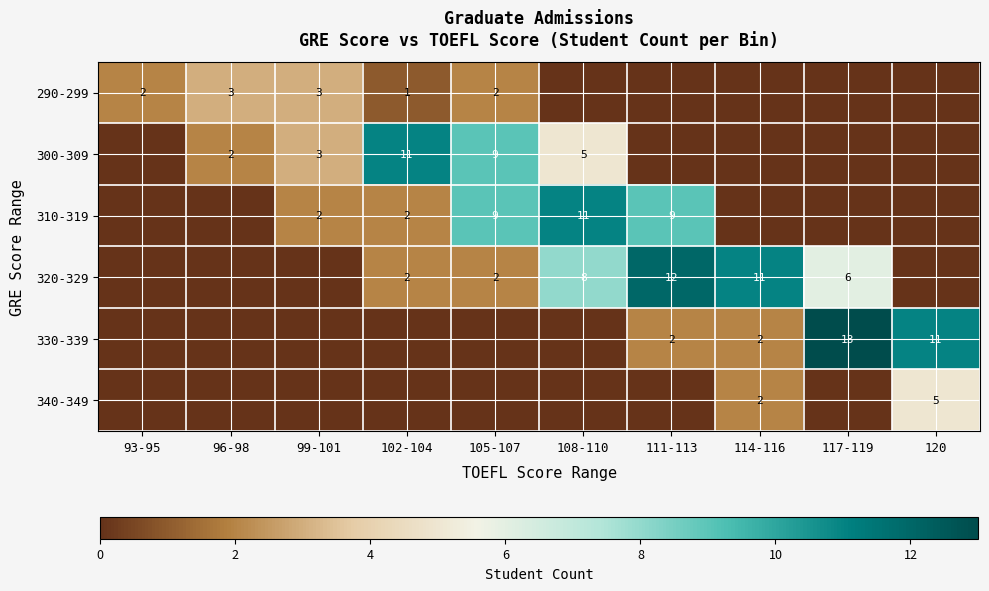

Which category has the highest value across all series?

117-119